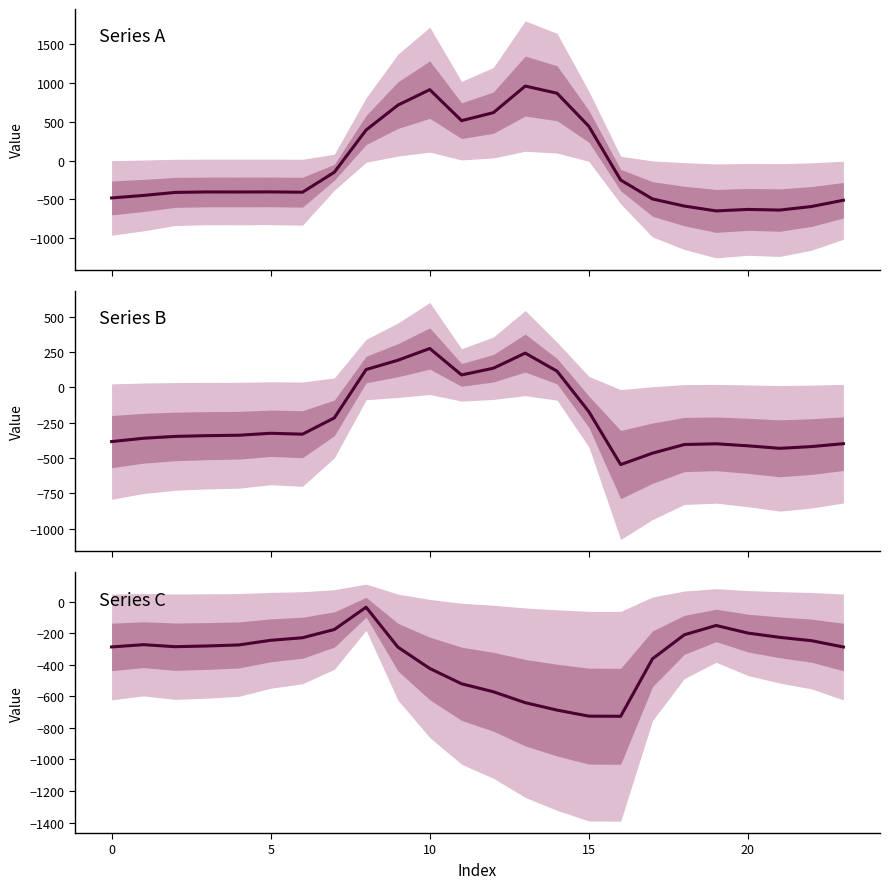

What is the highest value of the Series B series?

274.1